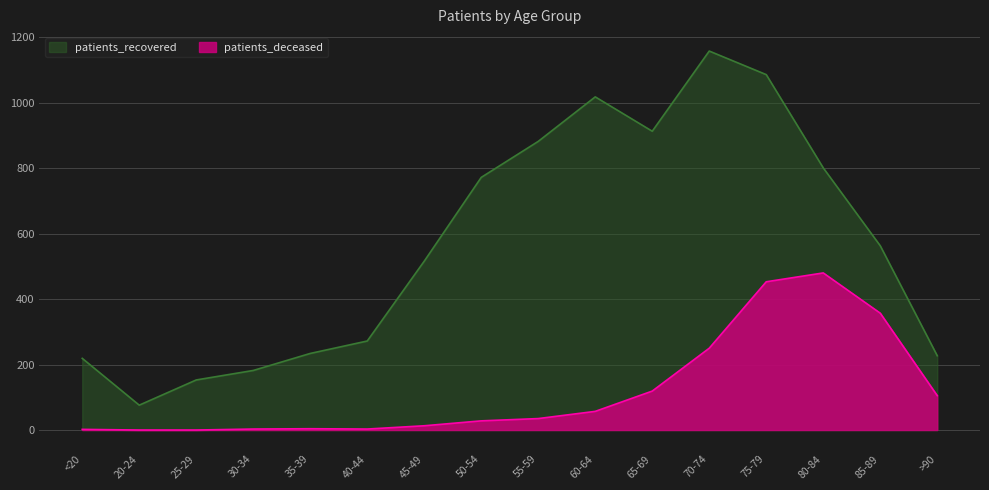

What is the difference between the patients_deceased values at 30-34 and 55-59?

32